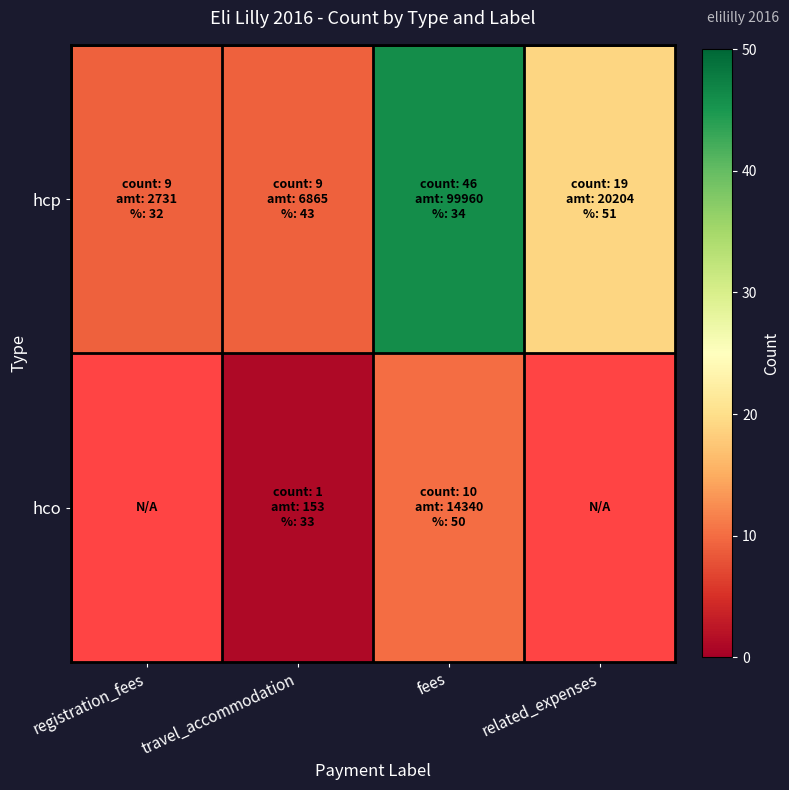

The hcp series shows 9.0 at travel_accommodation. True or false?

True